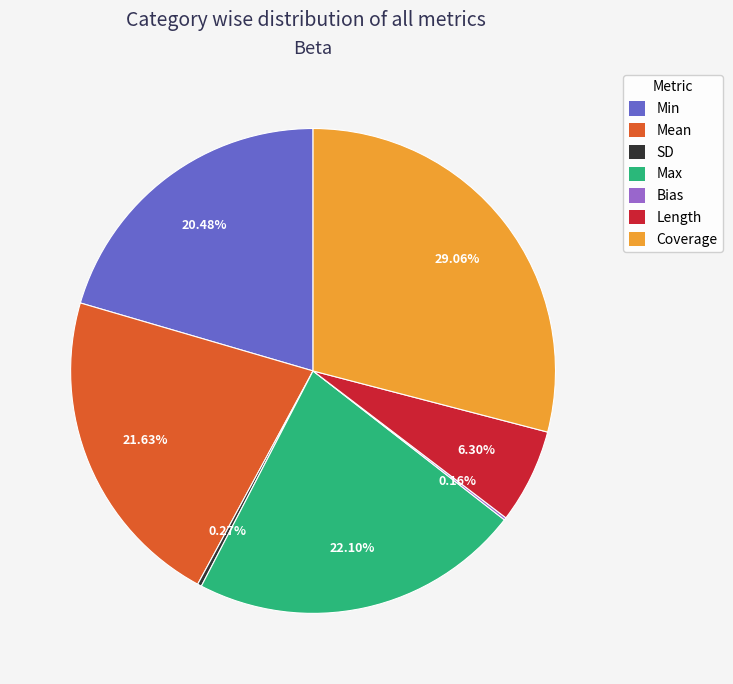

Combined, do Max and Length account for over 50%?

No